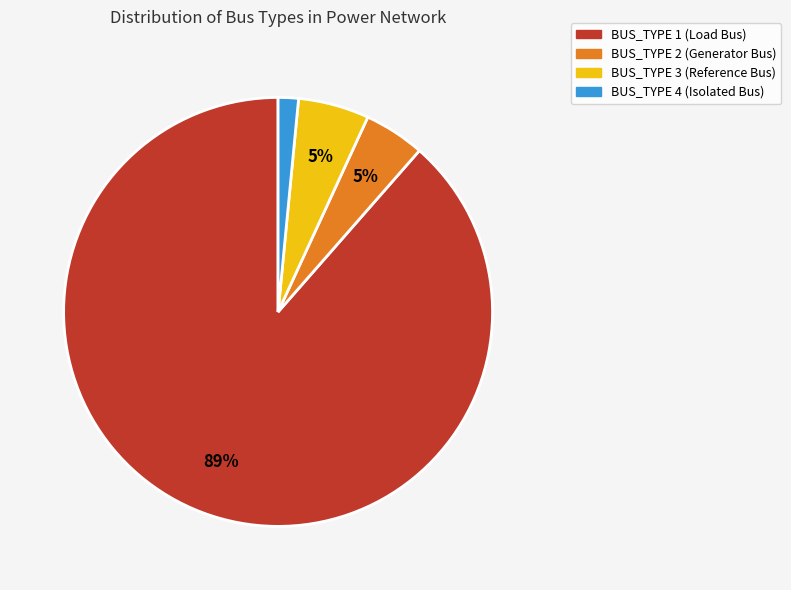

True or false: BUS_TYPE 1 accounts for 94% of the total.

False